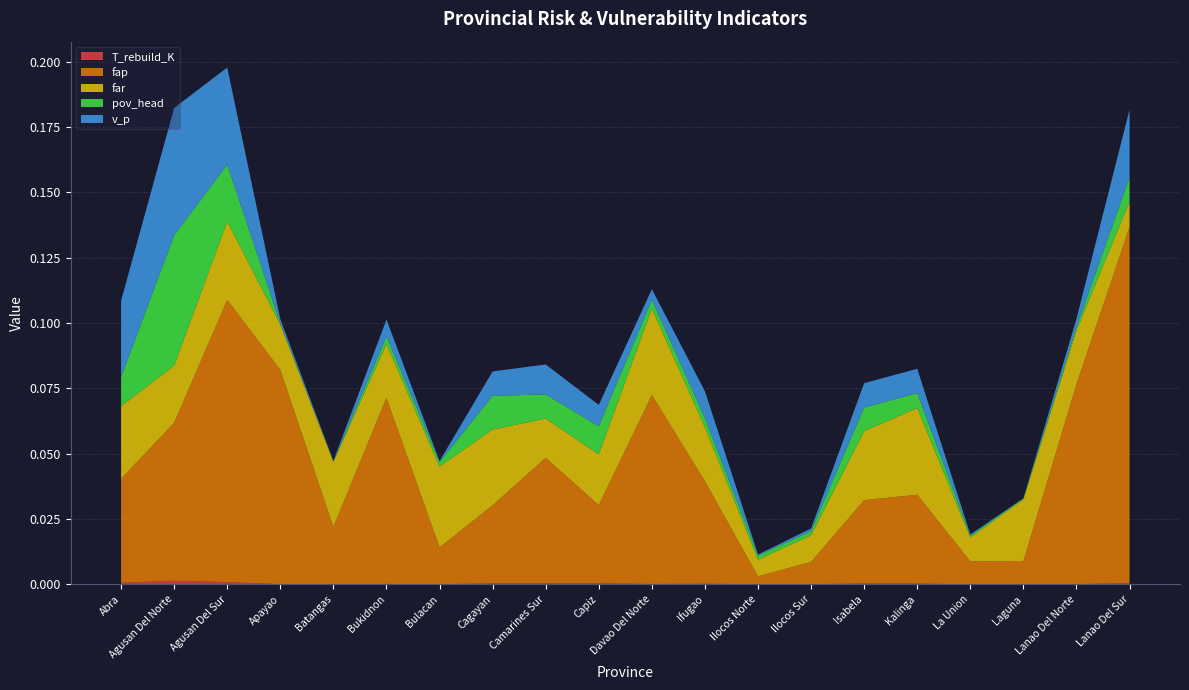

Reading left to right, list all the values displayed in this chart.

T_rebuild_K: Abra=0.0	Agusan Del Norte=0.0	Agusan Del Sur=0.0	Apayao=0.0	Batangas=0.0	Bukidnon=0.0	Bulacan=0.0	Cagayan=0.0	Camarines Sur=0.0	Capiz=0.0	Davao Del Norte=0.0	Ifugao=0.0	Ilocos Norte=0.0	Ilocos Sur=0.0	Isabela=0.0	Kalinga=0.0	La Union=0.0	Laguna=0.0	Lanao Del Norte=0.0	Lanao Del Sur=0.0
fap: Abra=0.0	Agusan Del Norte=0.1	Agusan Del Sur=0.1	Apayao=0.1	Batangas=0.0	Bukidnon=0.1	Bulacan=0.0	Cagayan=0.0	Camarines Sur=0.0	Capiz=0.0	Davao Del Norte=0.1	Ifugao=0.0	Ilocos Norte=0.0	Ilocos Sur=0.0	Isabela=0.0	Kalinga=0.0	La Union=0.0	Laguna=0.0	Lanao Del Norte=0.1	Lanao Del Sur=0.1
far: Abra=0.0	Agusan Del Norte=0.0	Agusan Del Sur=0.0	Apayao=0.0	Batangas=0.0	Bukidnon=0.0	Bulacan=0.0	Cagayan=0.0	Camarines Sur=0.0	Capiz=0.0	Davao Del Norte=0.0	Ifugao=0.0	Ilocos Norte=0.0	Ilocos Sur=0.0	Isabela=0.0	Kalinga=0.0	La Union=0.0	Laguna=0.0	Lanao Del Norte=0.0	Lanao Del Sur=0.0
pov_head: Abra=0.0	Agusan Del Norte=0.0	Agusan Del Sur=0.0	Apayao=0.0	Batangas=0.0	Bukidnon=0.0	Bulacan=0.0	Cagayan=0.0	Camarines Sur=0.0	Capiz=0.0	Davao Del Norte=0.0	Ifugao=0.0	Ilocos Norte=0.0	Ilocos Sur=0.0	Isabela=0.0	Kalinga=0.0	La Union=0.0	Laguna=0.0	Lanao Del Norte=0.0	Lanao Del Sur=0.0
v_p: Abra=0.0	Agusan Del Norte=0.0	Agusan Del Sur=0.0	Apayao=0.0	Batangas=0.0	Bukidnon=0.0	Bulacan=0.0	Cagayan=0.0	Camarines Sur=0.0	Capiz=0.0	Davao Del Norte=0.0	Ifugao=0.0	Ilocos Norte=0.0	Ilocos Sur=0.0	Isabela=0.0	Kalinga=0.0	La Union=0.0	Laguna=0.0	Lanao Del Norte=0.0	Lanao Del Sur=0.0